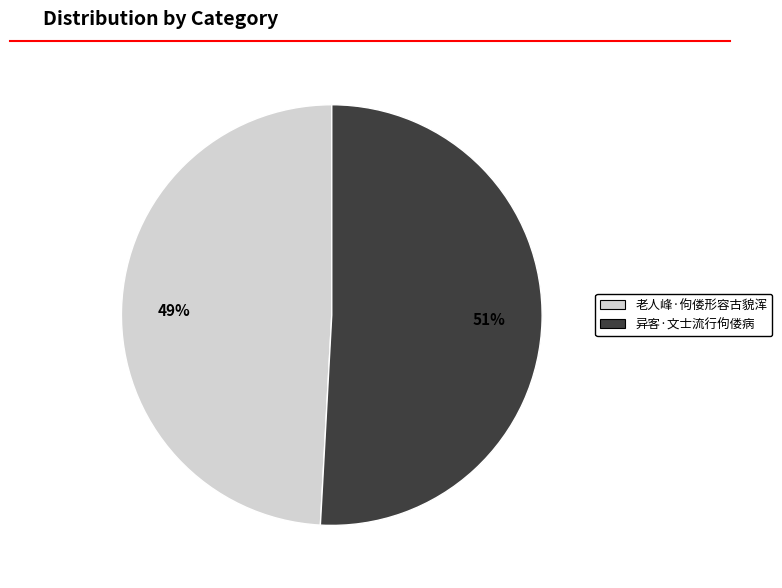

What percentage is the 老人峰·佝偻形容古貌浑 slice, to the nearest percent?

49%